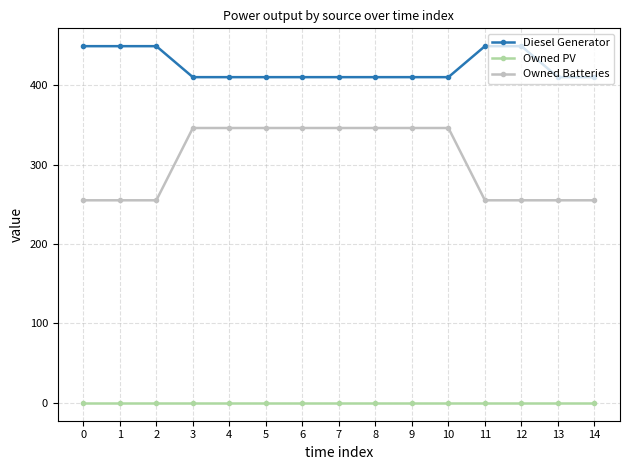

The value of Owned PV at 1 is 0. True or false?

True